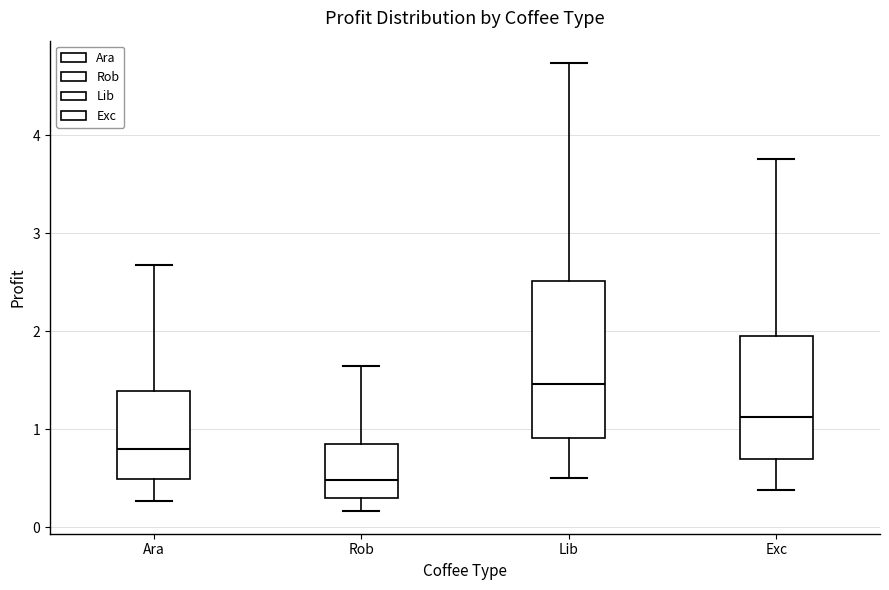

Which box has the highest median line?

Lib